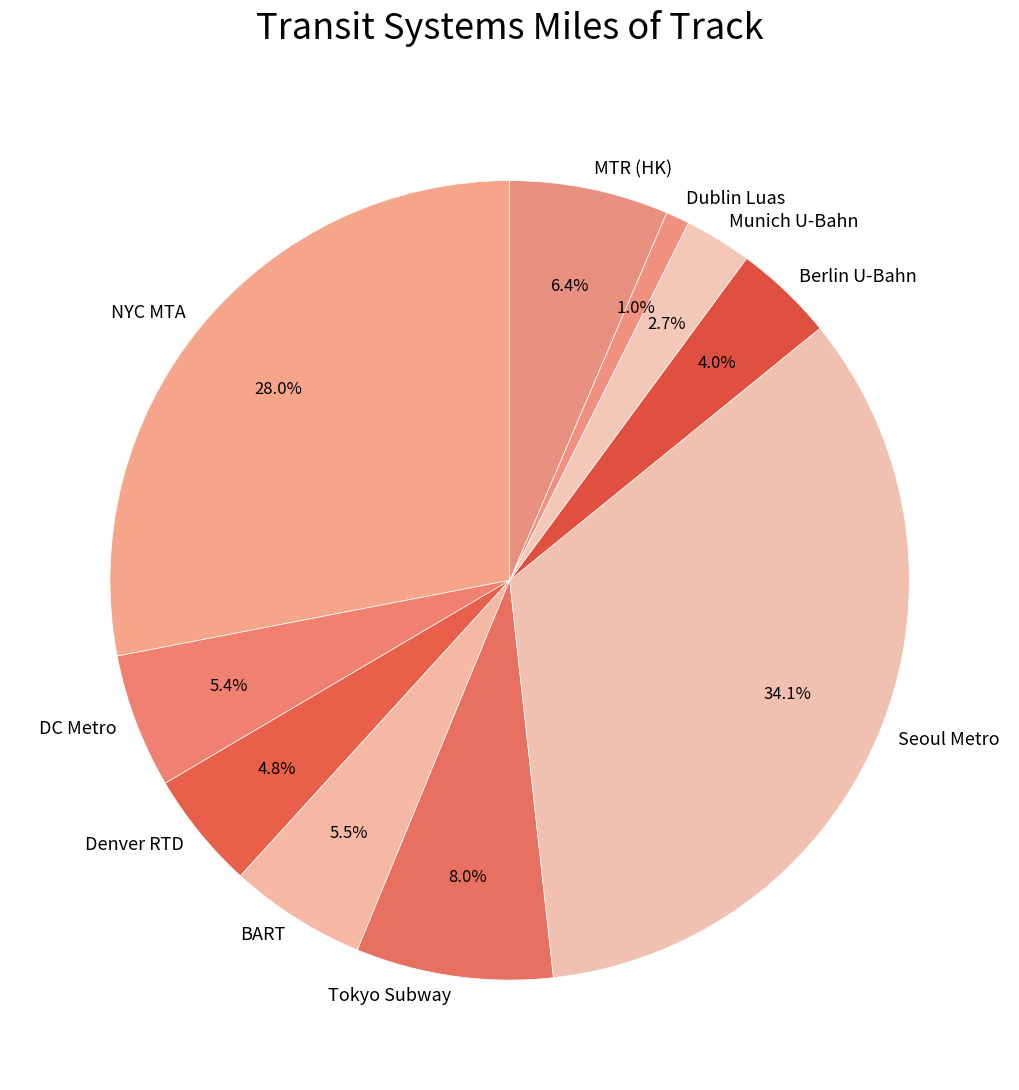

True or false: Berlin U-Bahn accounts for 4% of the total.

True